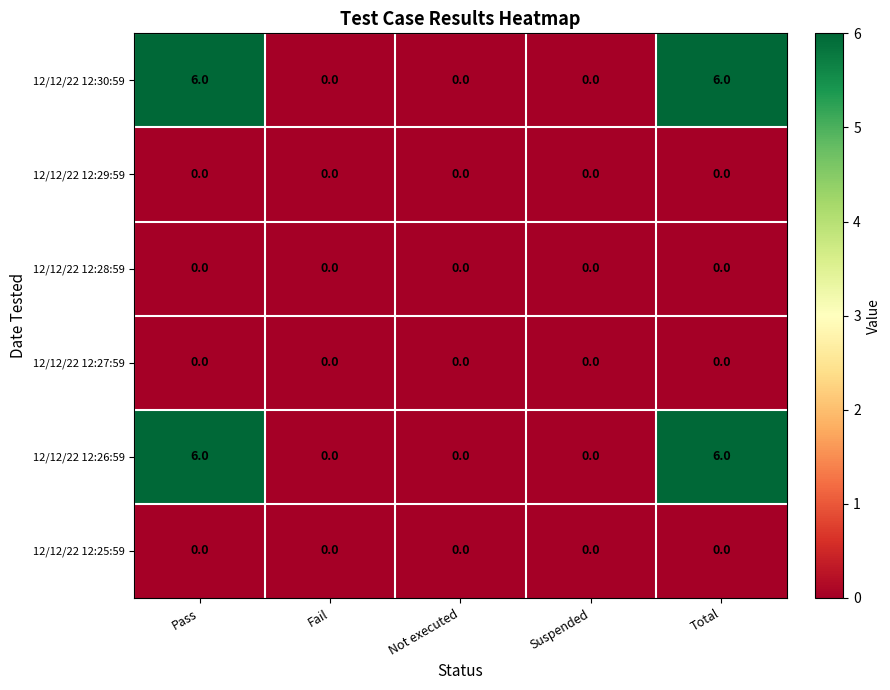

What is the greatest value displayed?

6